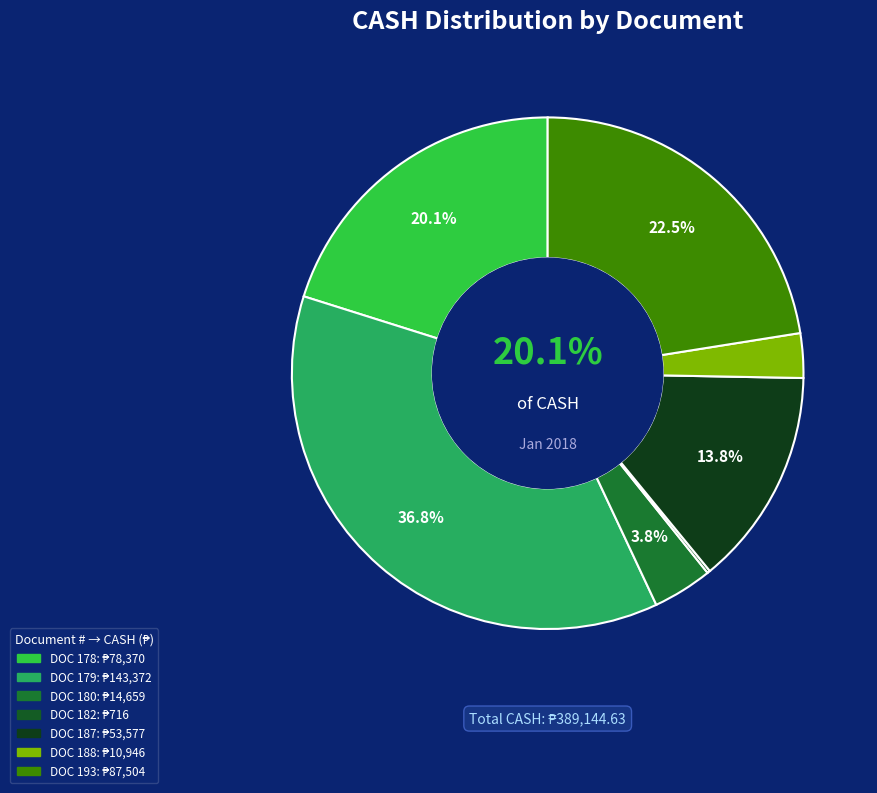

Is DOC 180 the majority of the pie?

No